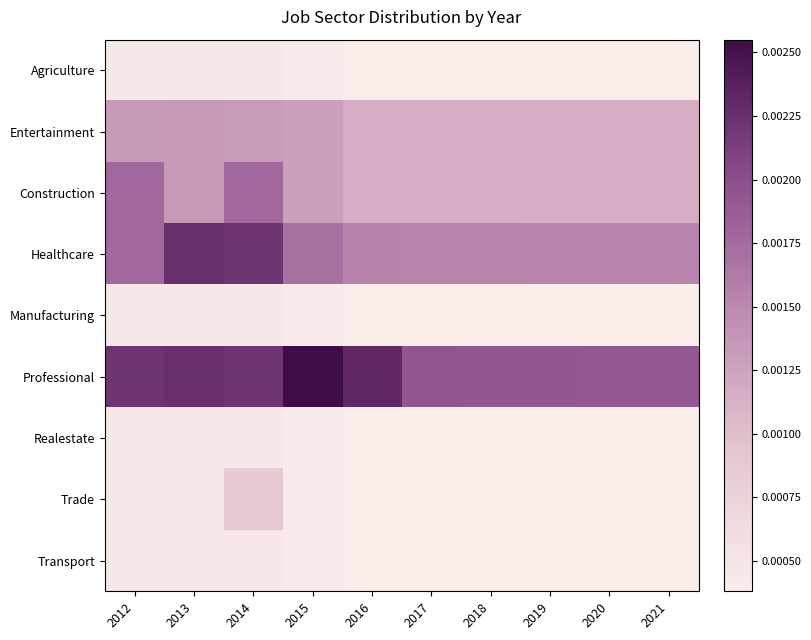

List the series in order of their peak value, highest first.

Professional, Healthcare, Construction, Entertainment, Trade, Agriculture, Manufacturing, Realestate, Transport